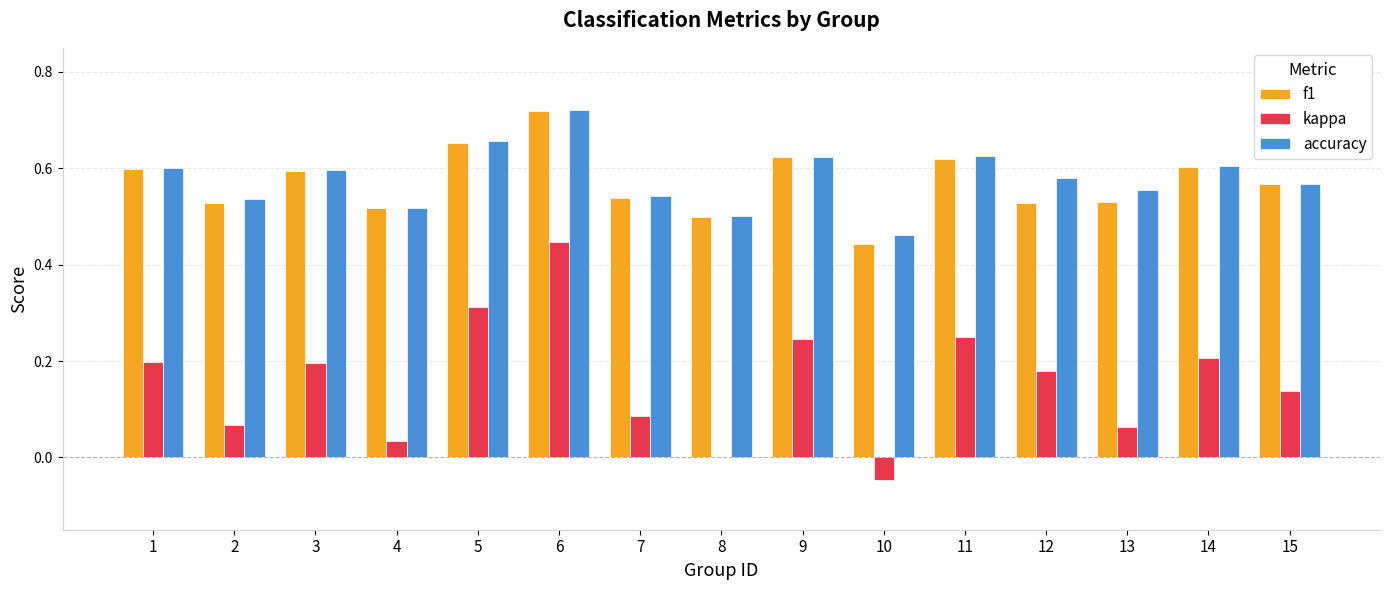

Which series has the widest spread of values?

kappa